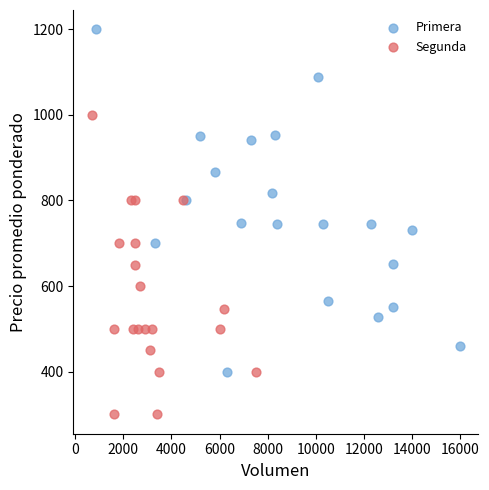

Which series contains the highest Y value?

Primera